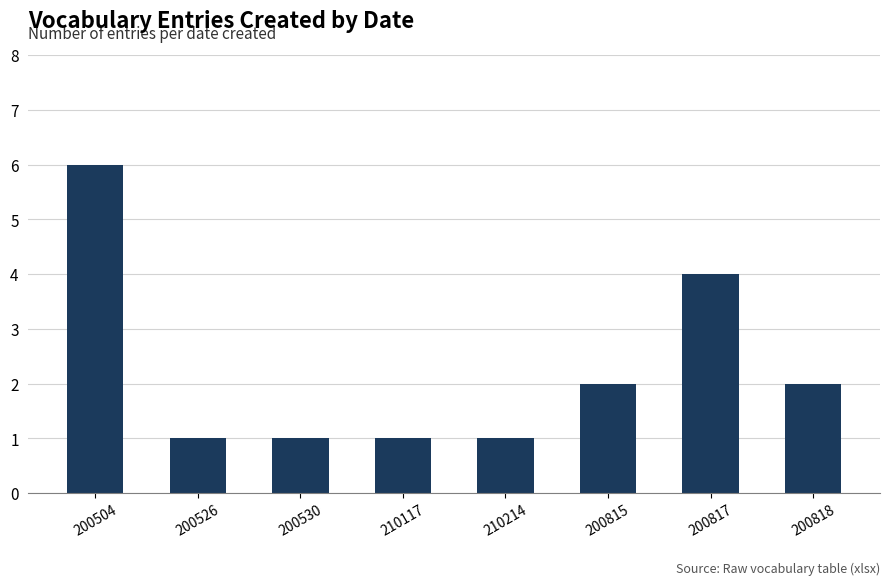

What is the smallest value displayed?

1